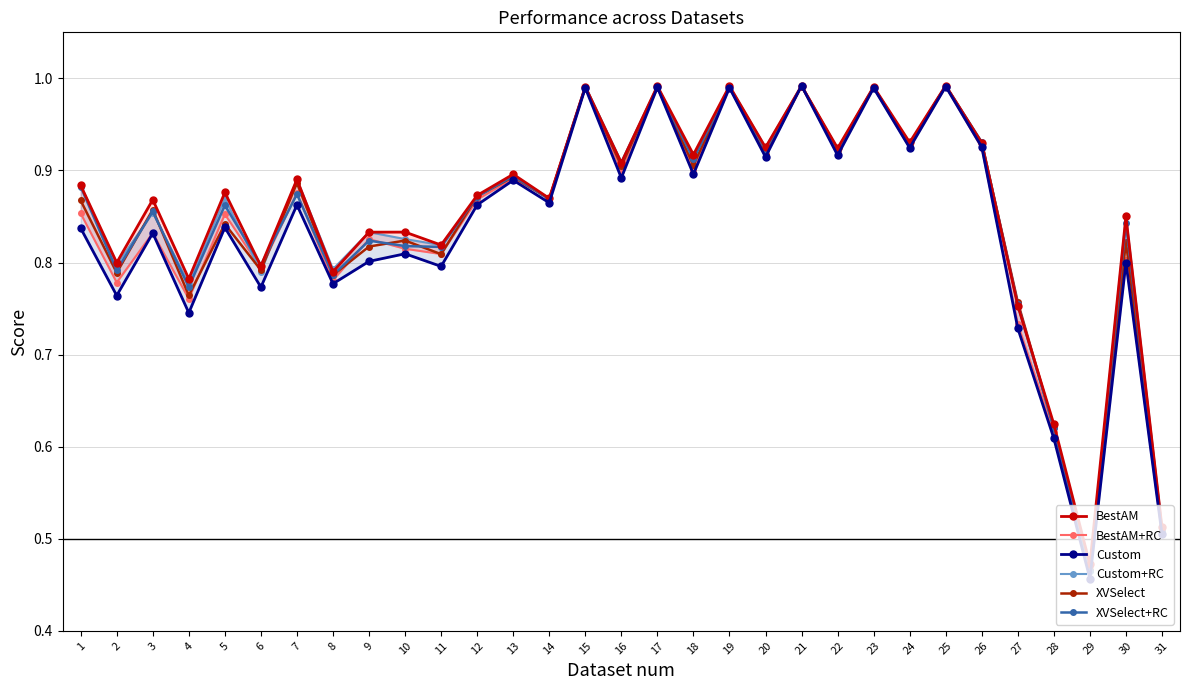

Where is the first local maximum for XVSelect?

3